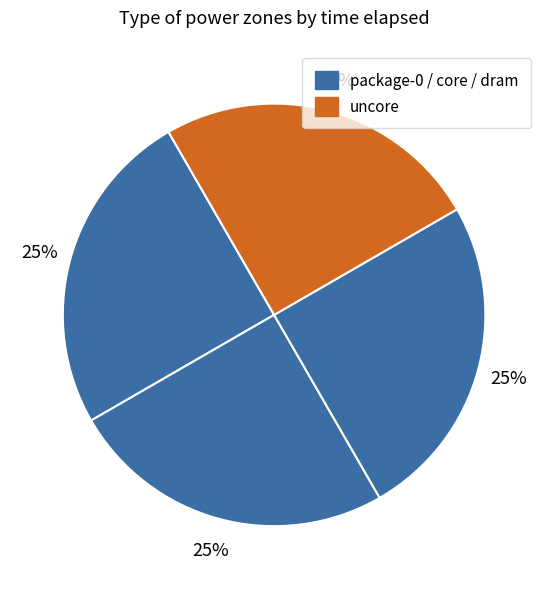

Count the number of slices in the pie.

4